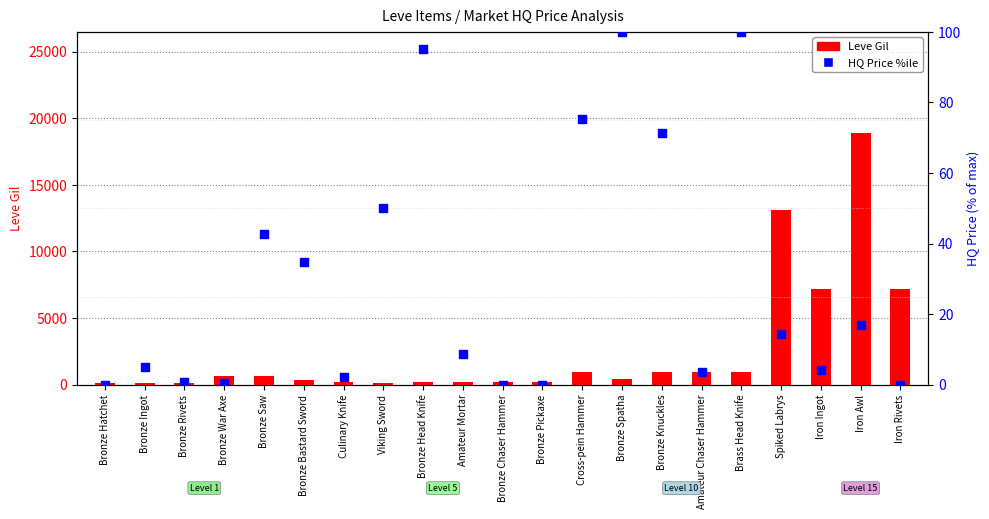

Which series has the largest Y range (max minus min)?

Leve Gil